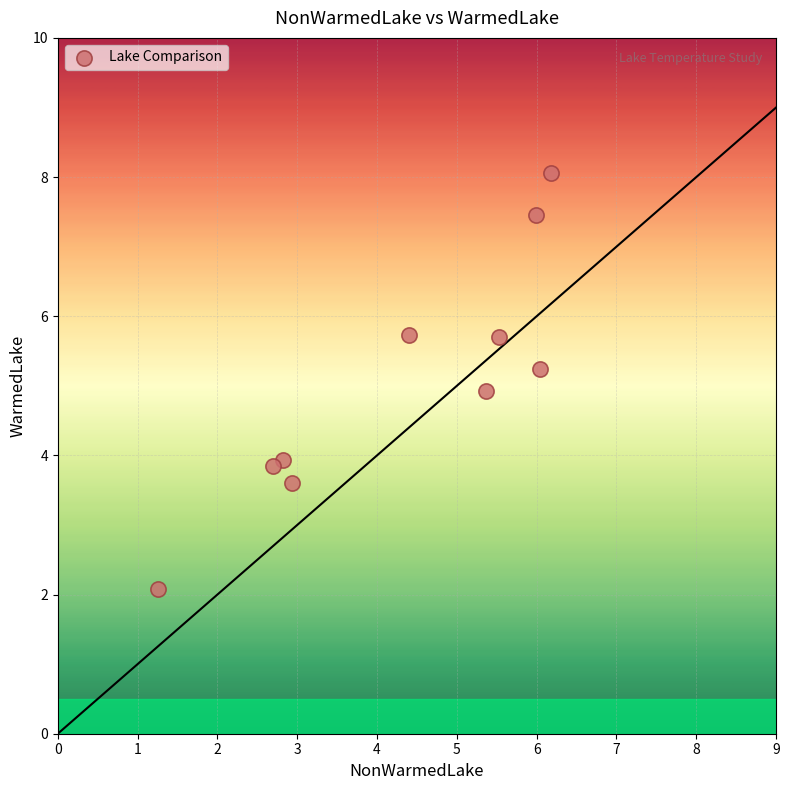

What is the average Y value?

5.1